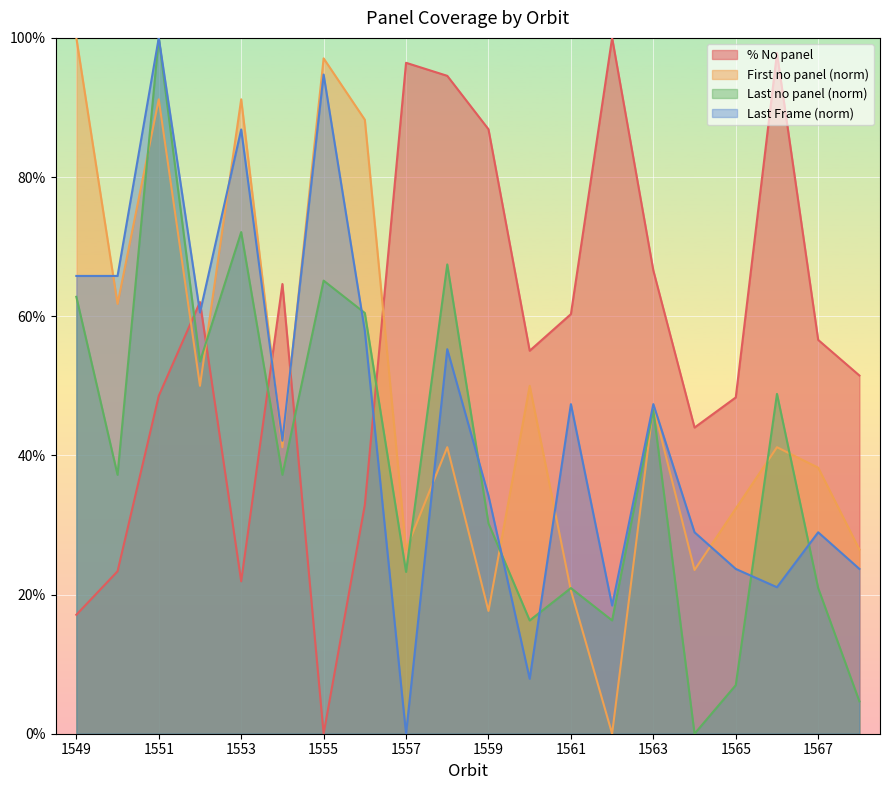

At which label is the value closest to 0?

1555